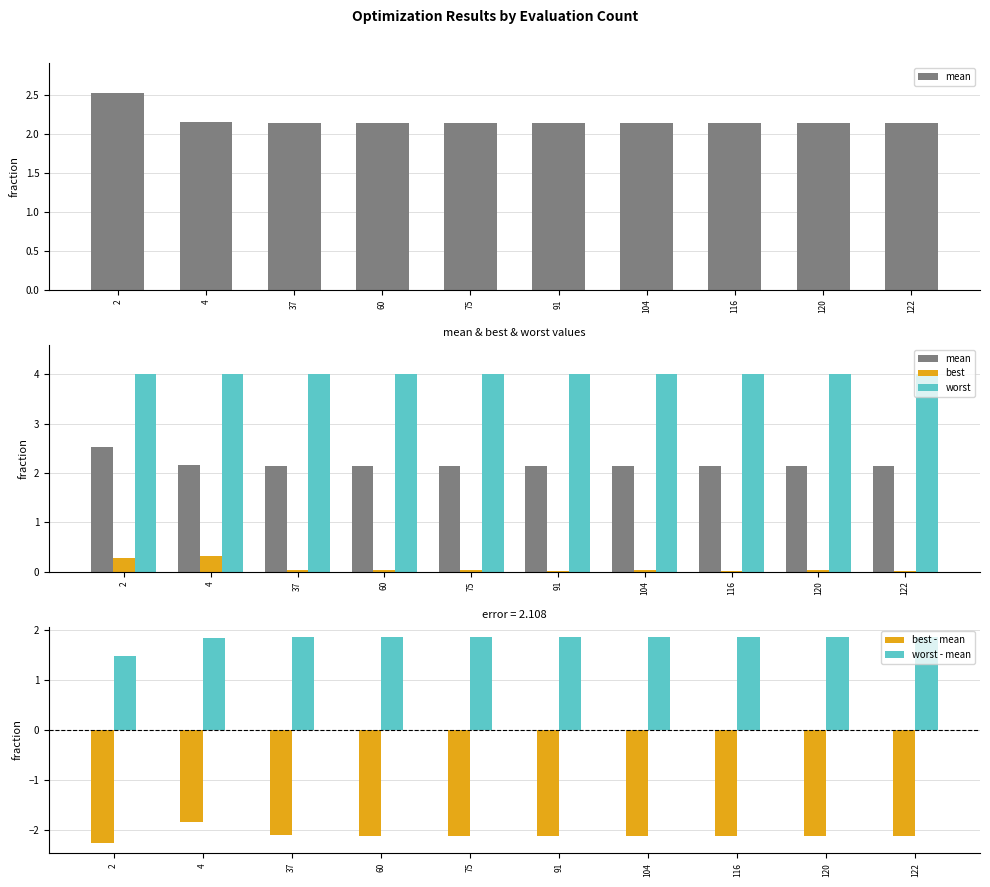

What is the value of the worst bar at the 3rd from the left?

4.0